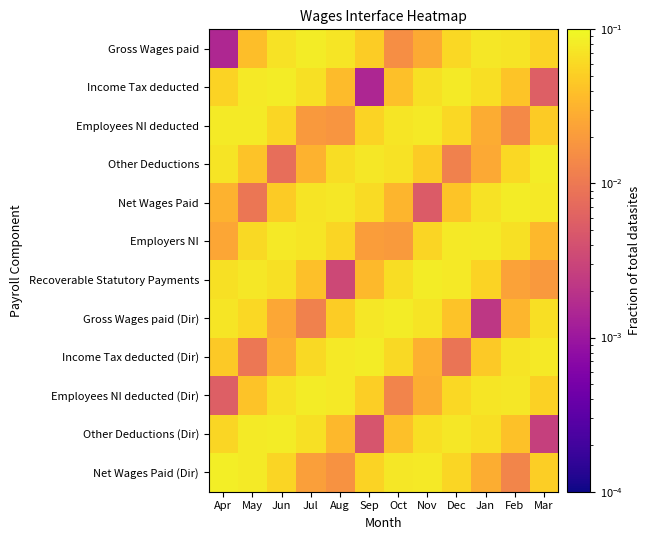

What is the difference between the highest and lowest values at Dec?

0.1